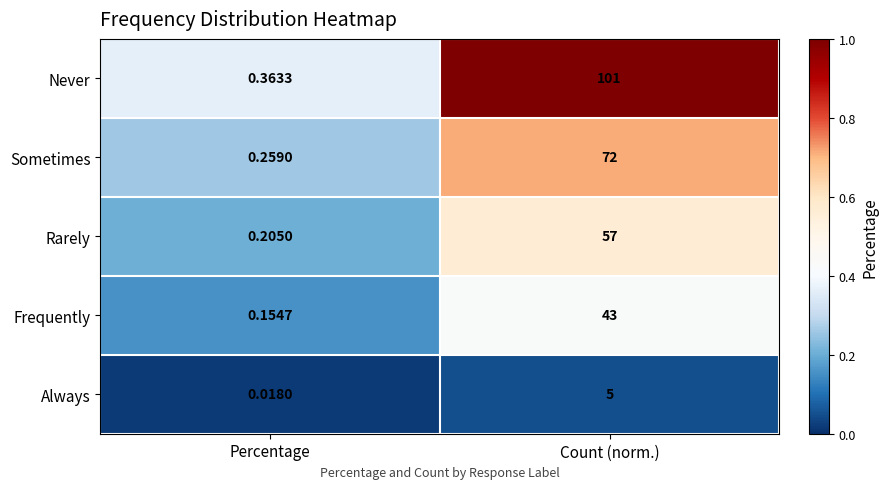

Is the value of Rarely at Count (norm.) greater than the value of Always at Percentage?

Yes